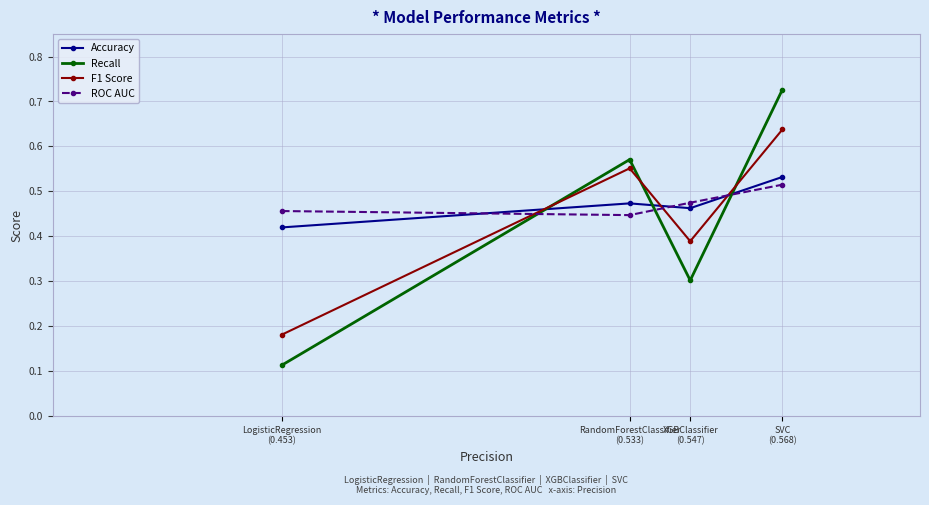

At how many categories does at least one series exceed 0?

4